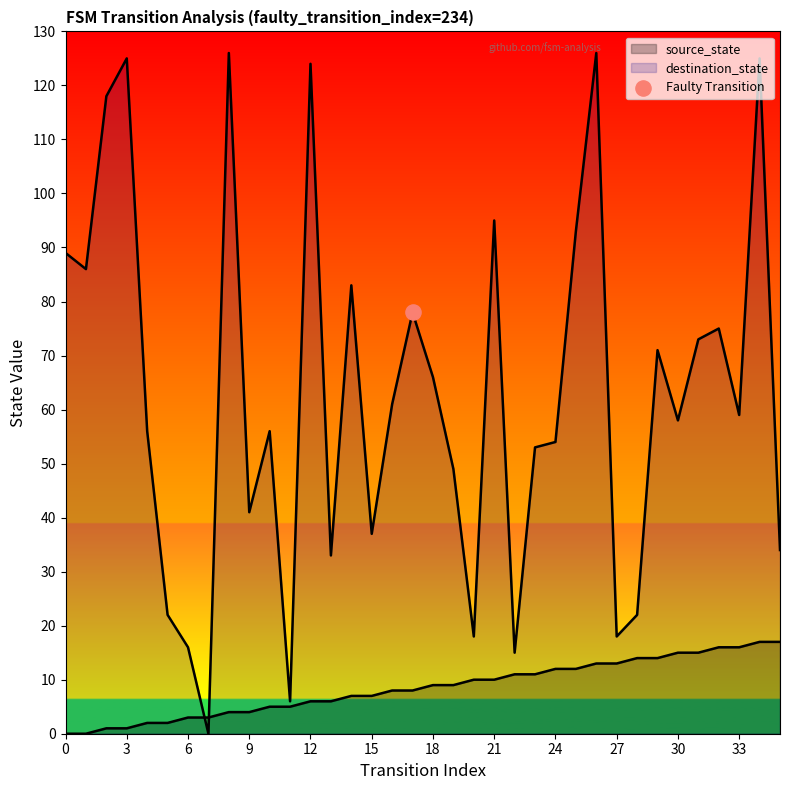

What is the total value across all series at 11?

11